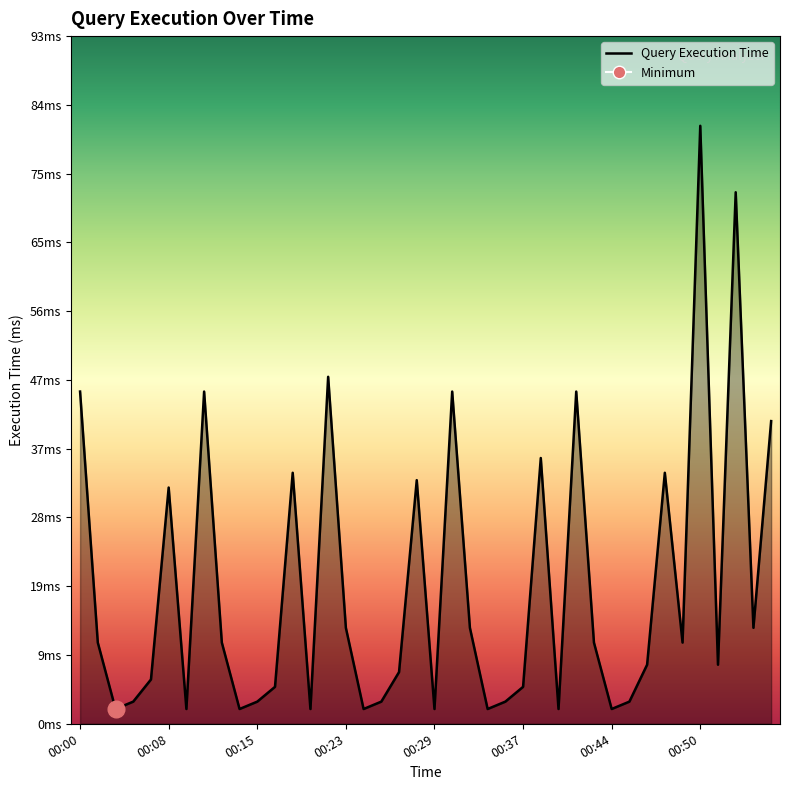

List the labels in order of value, smallest first.

00:04, 00:09, 00:14, 00:19, 00:24, 00:29, 00:34, 00:39, 00:44, 00:05, 00:15, 00:25, 00:35, 00:45, 00:17, 00:37, 00:07, 00:27, 00:47, 00:51, 00:03, 00:13, 00:43, 00:49, 00:23, 00:33, 00:53, 00:08, 00:28, 00:18, 00:48, 00:38, 00:54, 00:00, 00:10, 00:30, 00:40, 00:20, 00:52, 00:50